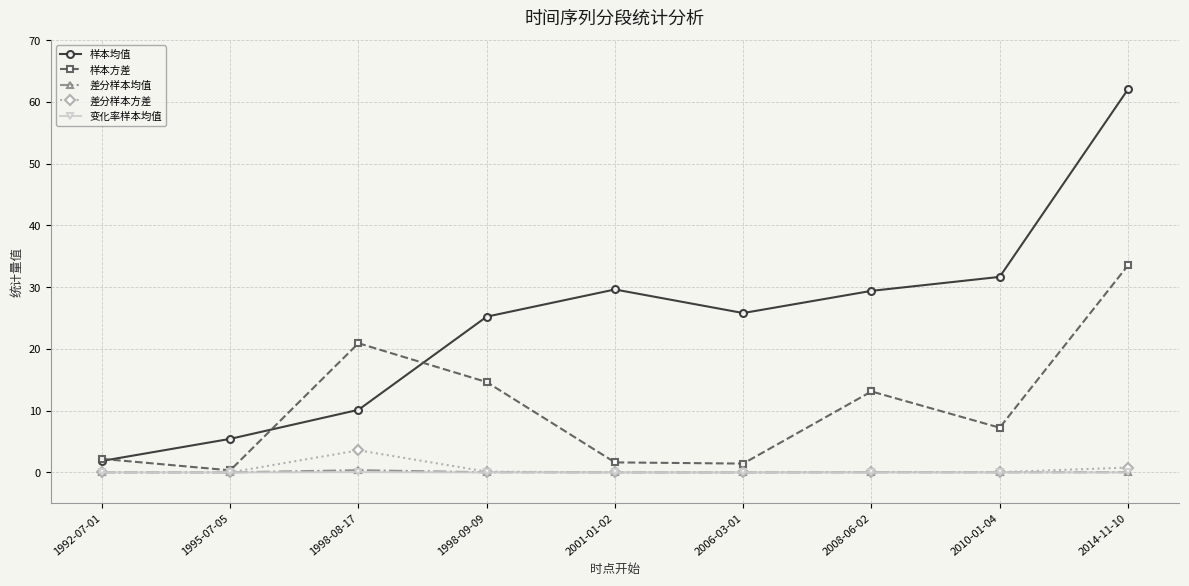

Is it true that 样本均值 equals 4.1 at 1998-08-17?

False